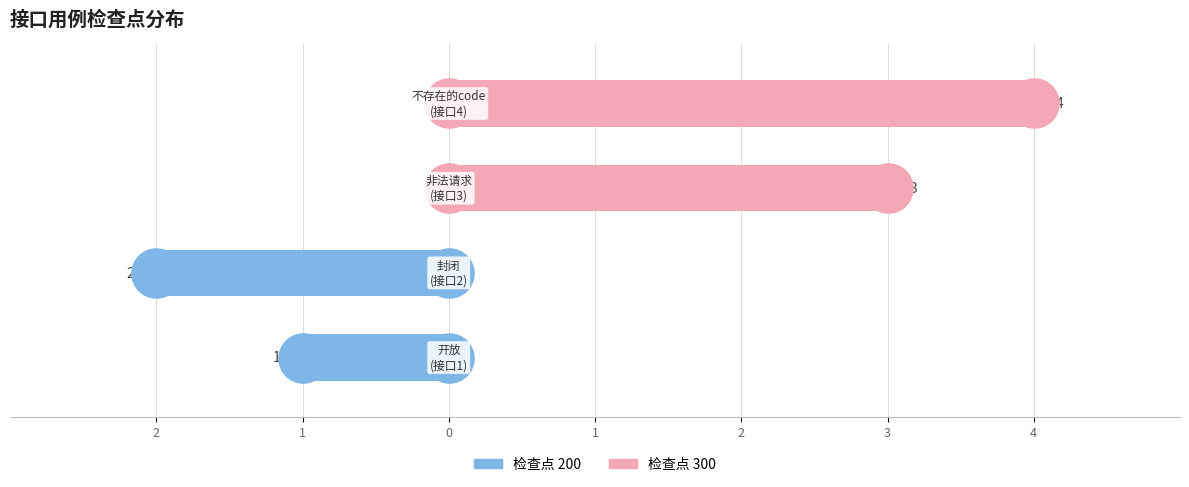

Which series has the largest total across all categories?

检查点 300